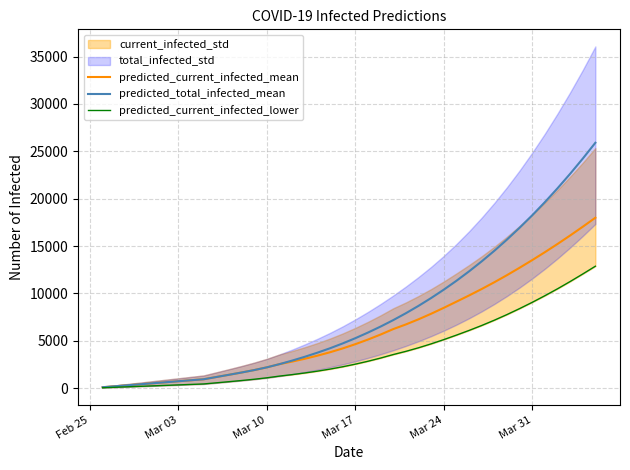

Reading left to right, transcribe all the data shown in this chart.

predicted_current_infected_mean: 105	210	316	421	526	631	737	842	947	1183	1418	1659	1916	2204	2542	2811	3108	3436	3797	4201	4648	5136	5666	6240	6731	7273	7859	8484	9132	9788	10469	11183	11931	12712	13519	14354	15219	16116	17041	17992
predicted_total_infected_mean: 105	210	316	421	526	631	737	842	947	1183	1418	1659	1916	2204	2542	2916	3318	3751	4218	4728	5280	5873	6508	7187	7914	8691	9519	10400	11336	12330	13385	14501	15683	16931	18247	19634	21093	22624	24229	25906
predicted_current_infected_lower: 50	100	150	200	250	300	350	400	450	569	689	813	946	1098	1280	1435	1608	1801	2018	2264	2540	2846	3183	3553	3890	4267	4681	5129	5603	6097	6619	7177	7771	8402	9063	9759	10490	11257	12055	12875